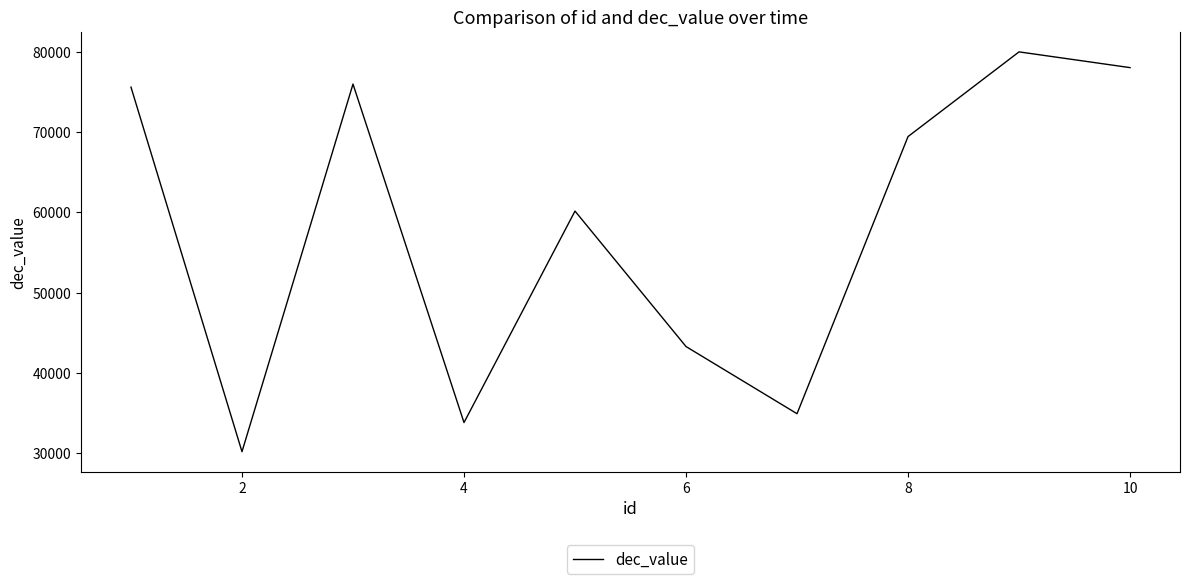

Does the chart display data point markers on the line(s)?

No